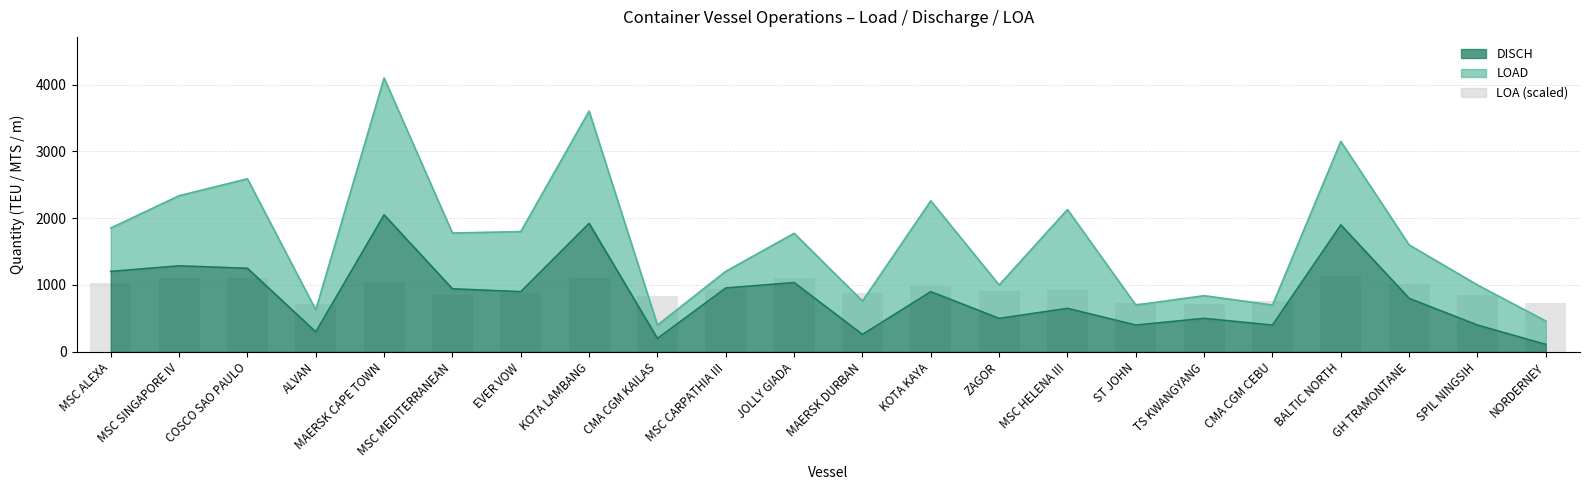

Where does the data first go above 931?

MSC ALEXA